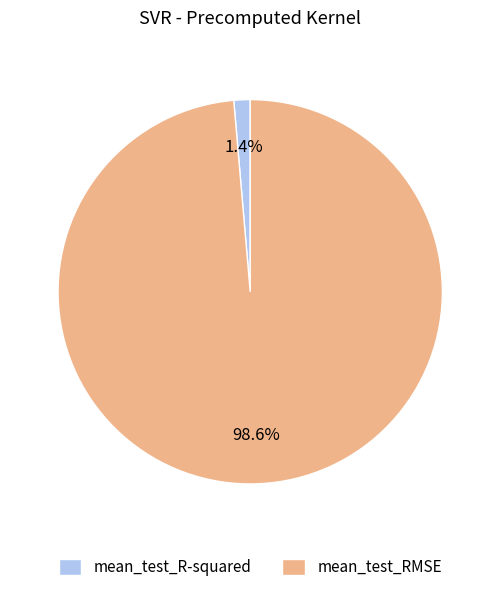

To the nearest percent, what percentage of the pie is mean_test_R-squared?

1%